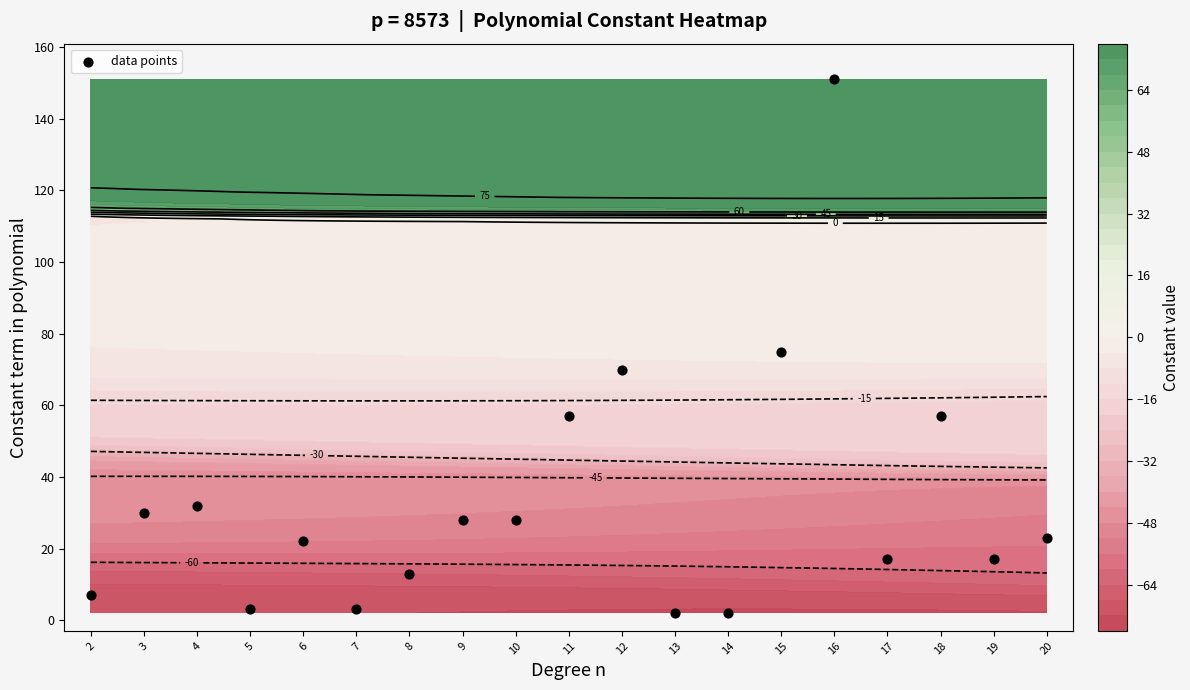

What is the average value?

34